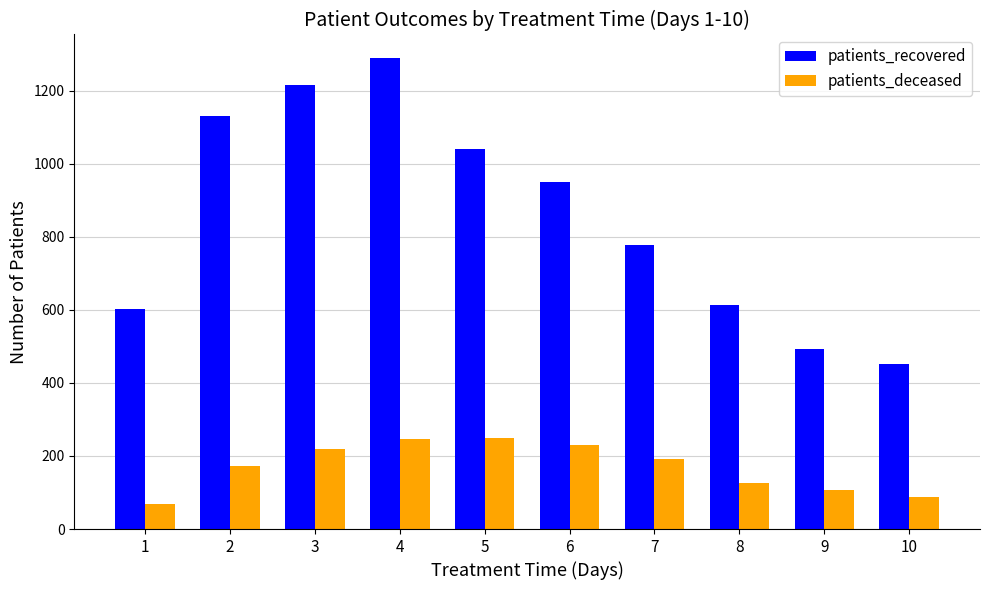

The patients_recovered series shows 1130 at 2. True or false?

True